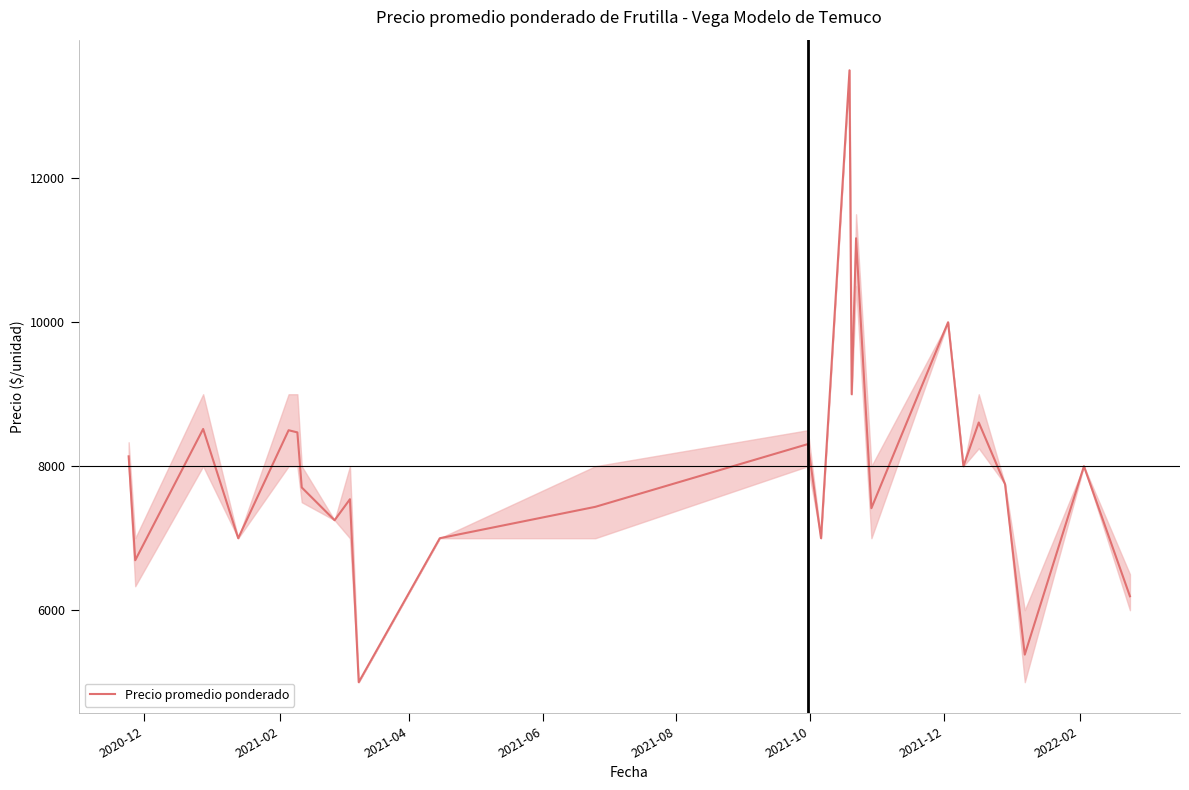

What is the greatest value displayed?

13500.0